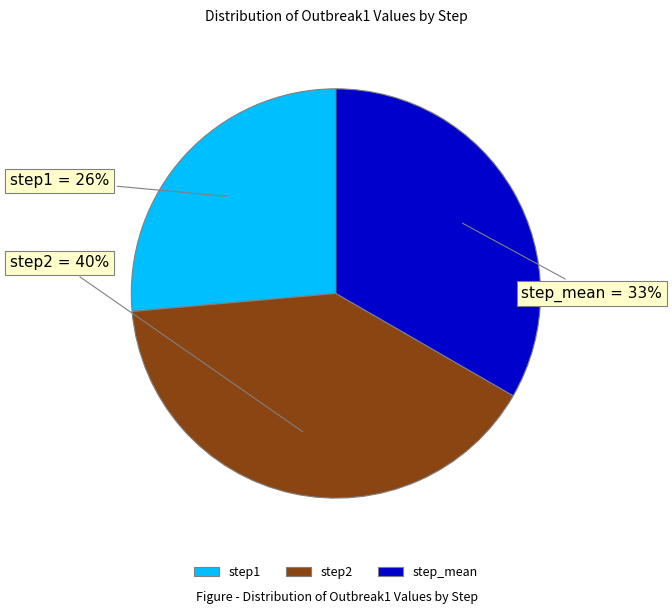

To the nearest percent, what is the combined percentage of step1 and step2?

67%